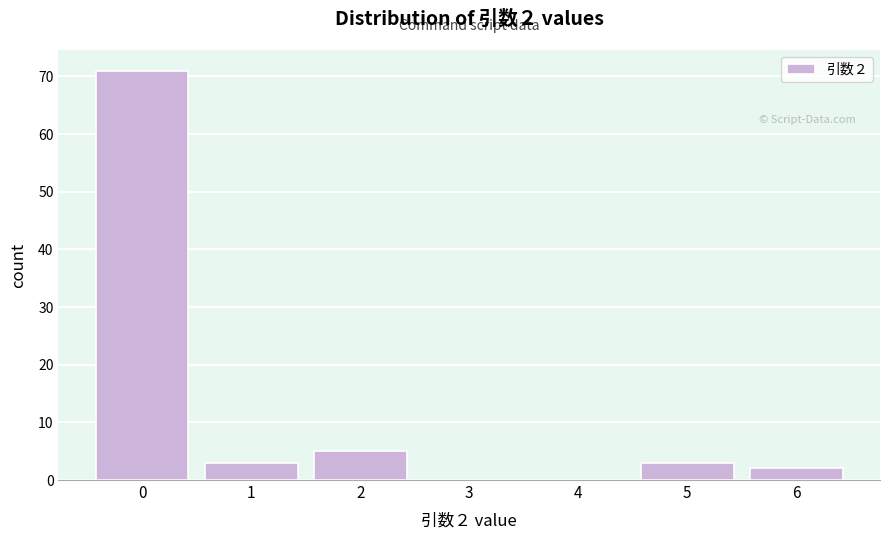

Reading left to right, transcribe all the data shown in this chart.

0=71	1=3	2=5	3=0	4=0	5=3	6=2